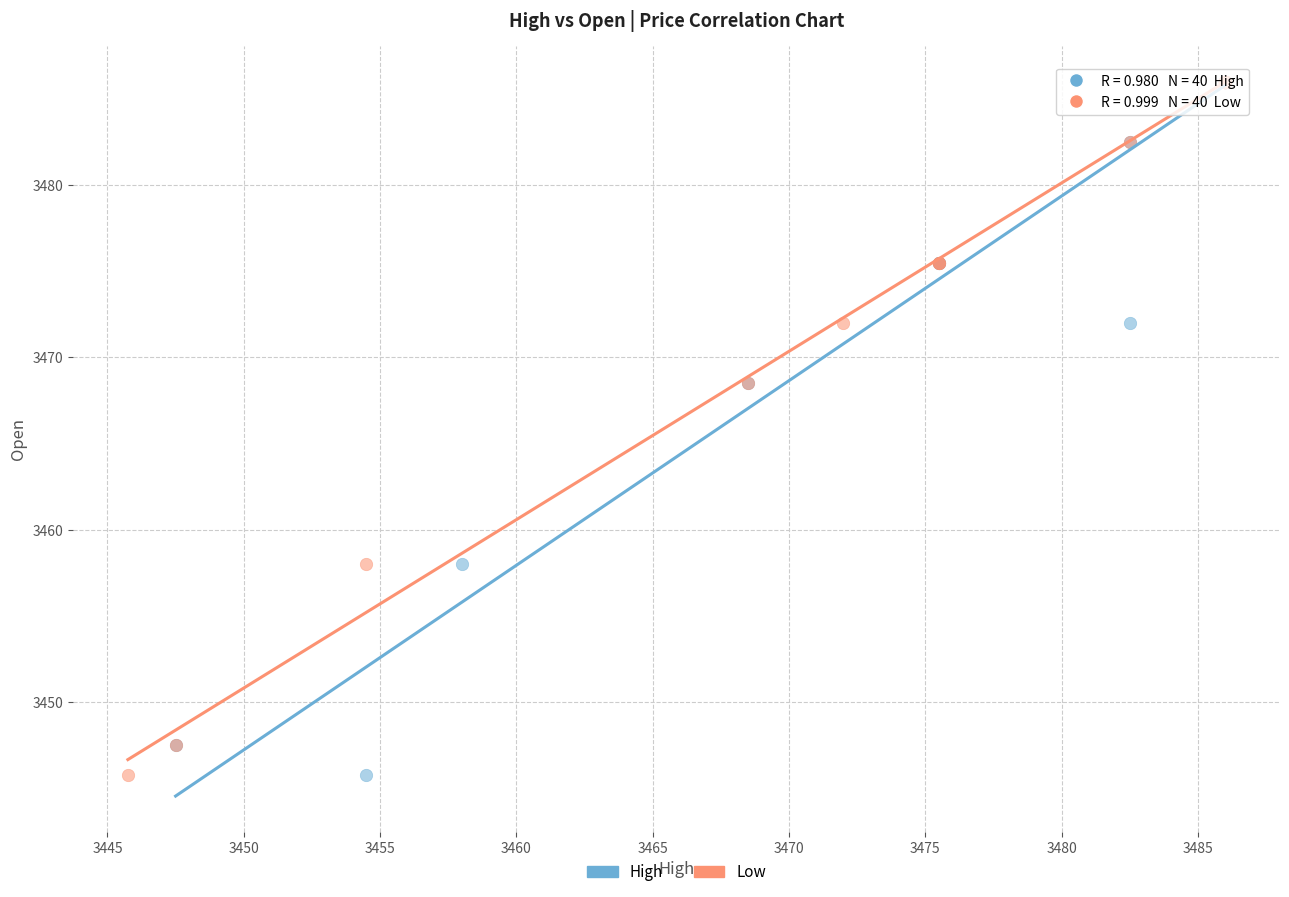

What are all the series names shown in the legend?

High, Low